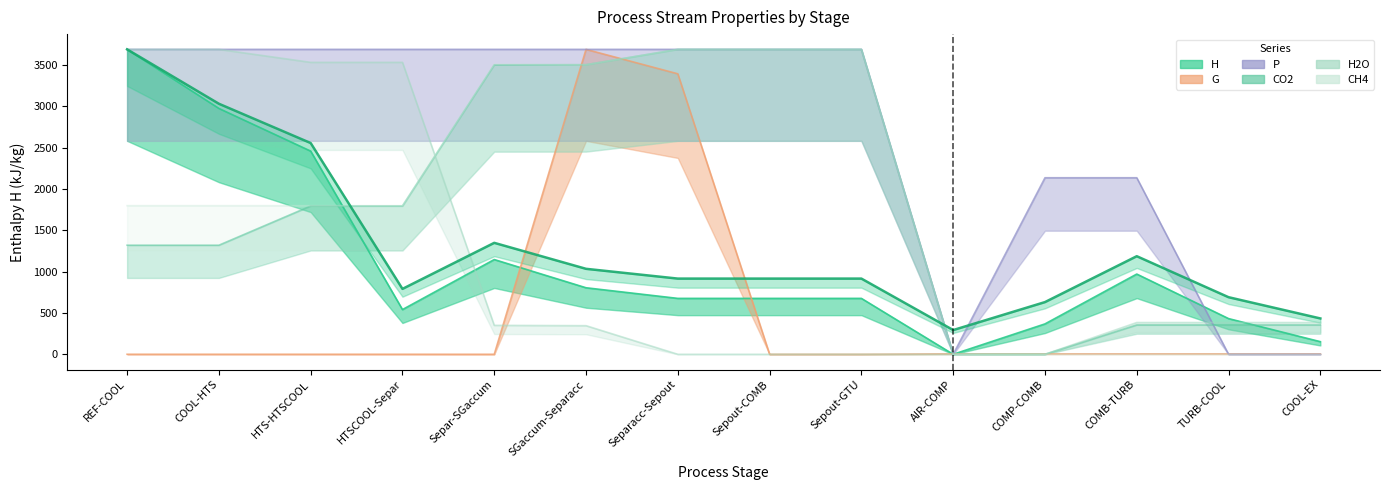

Rank the categories by H2O value from lowest to highest.

Separacc-Sepout, Sepout-COMB, Sepout-GTU, AIR-COMP, COMP-COMB, SGaccum-Separacc, Separ-SGaccum, COMB-TURB, TURB-COOL, COOL-EX, HTS-HTSCOOL, HTSCOOL-Separ, REF-COOL, COOL-HTS